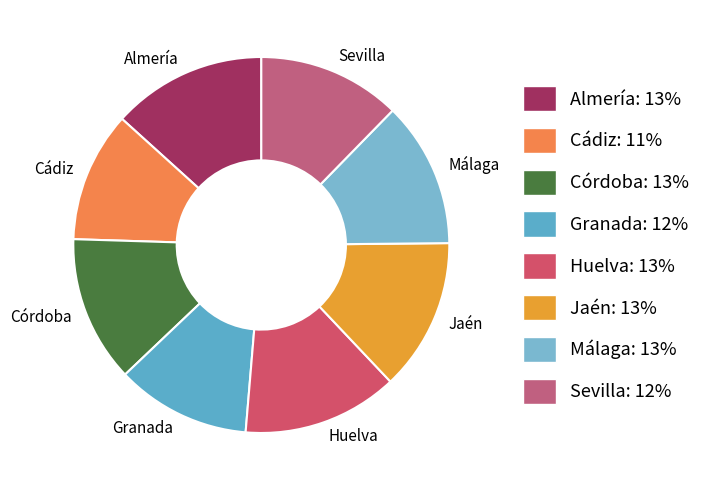

How many slices are in this pie chart?

8